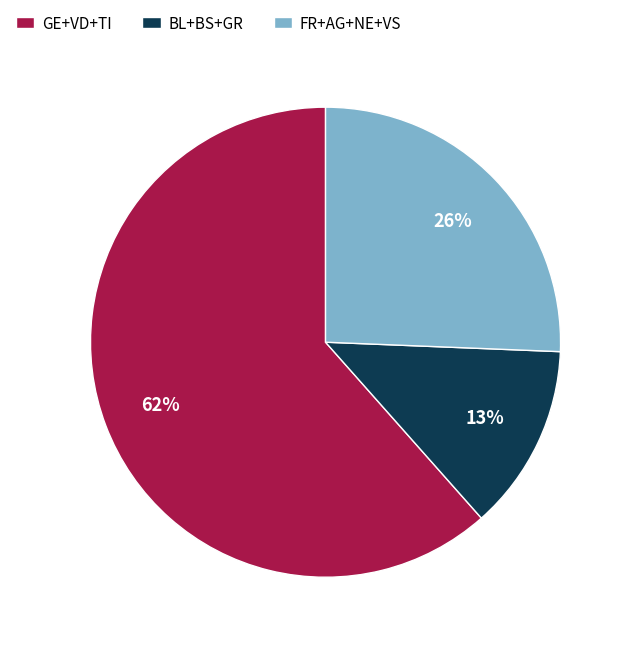

Is it true that BL+BS+GR is 26% of the pie?

False